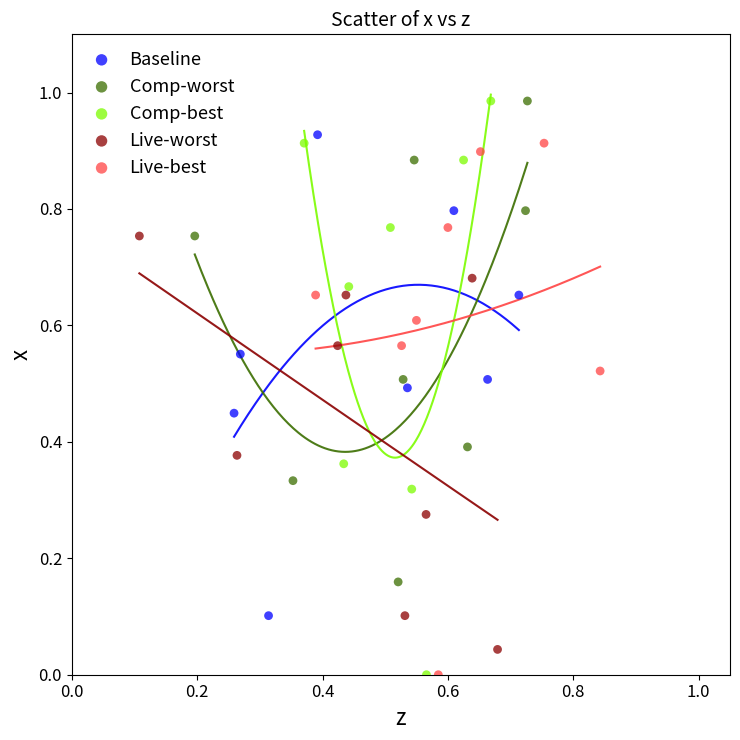

What are all the series names shown in the legend?

Baseline, Comp-worst, Comp-best, Live-worst, Live-best